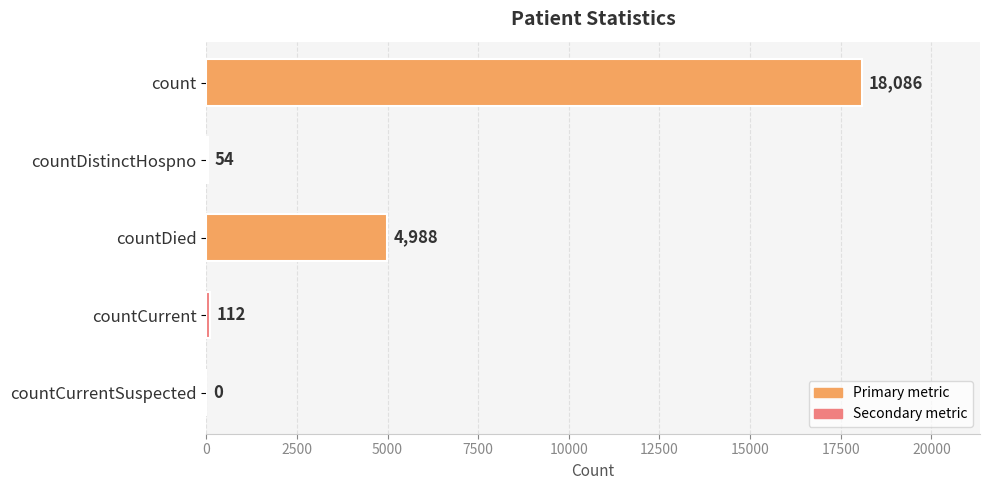

The chart shows a value of 0 at countCurrentSuspected. True or false?

True